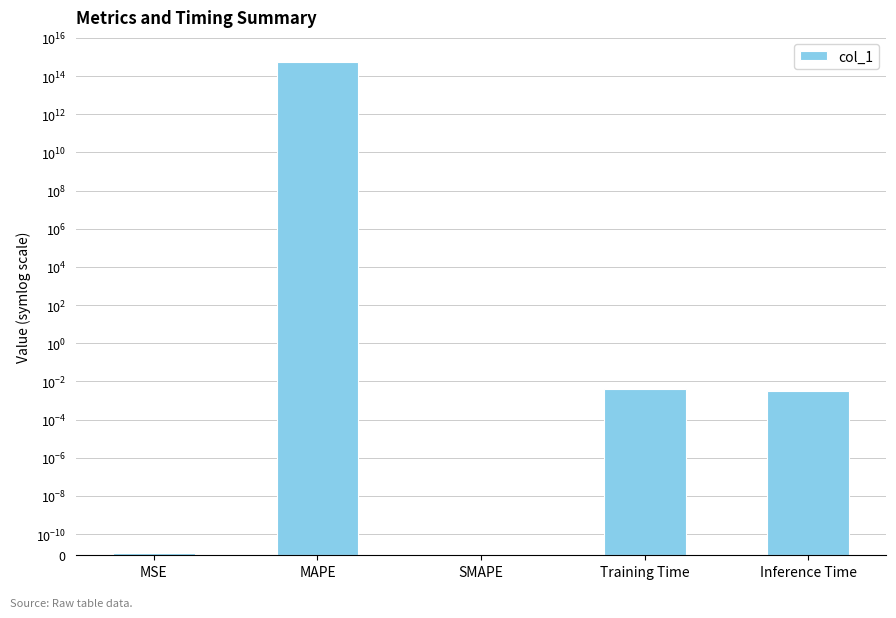

What is the label of the 4th bar from the right?

MAPE